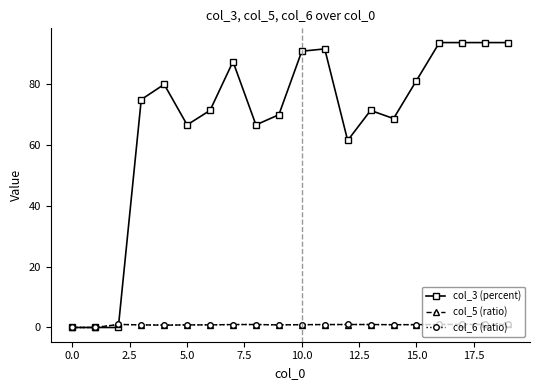

What is the highest value of the col_3 (percent) series?

93.8